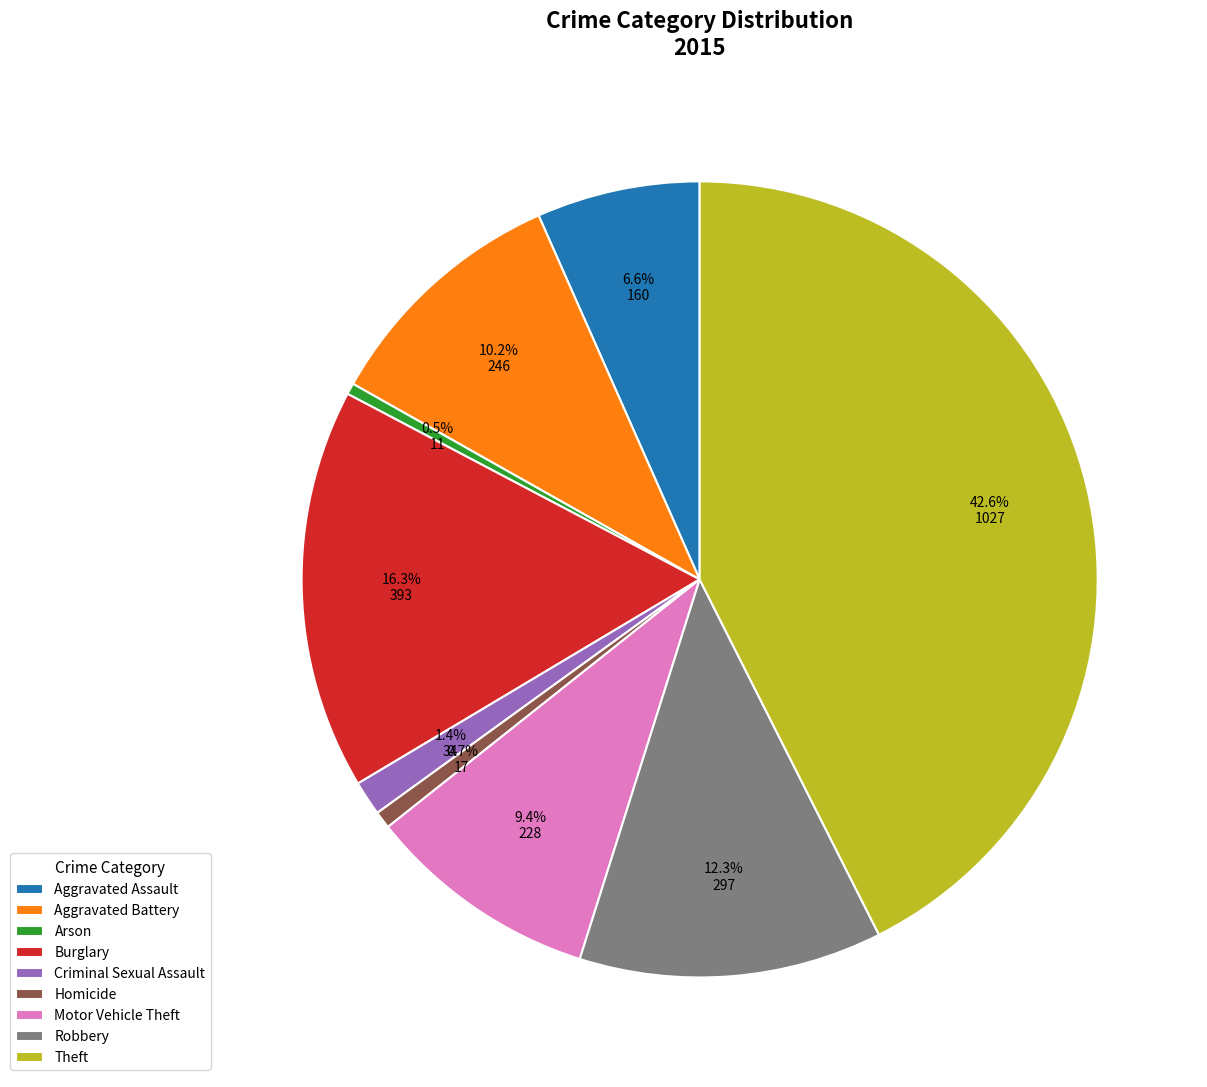

What percentage is NOT represented by Aggravated Battery?

89.8%